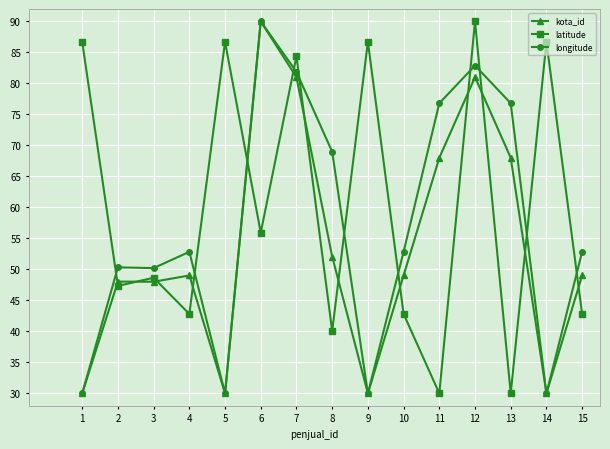

How many lines are shown in the chart?

3